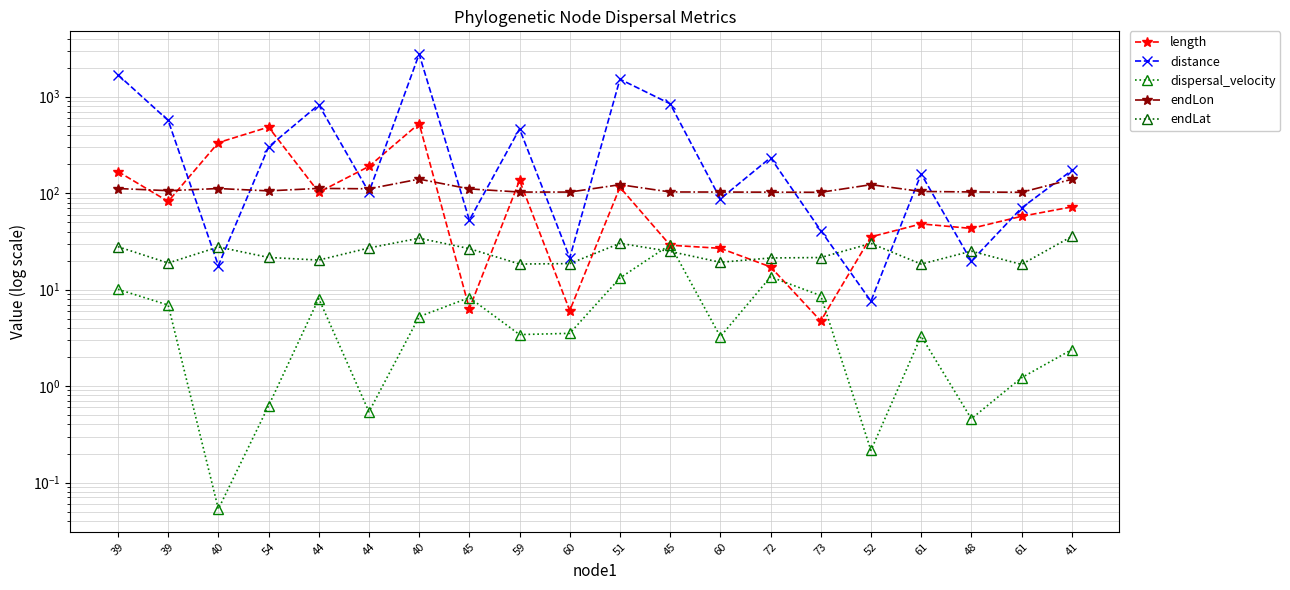

What is the difference between the highest and lowest values at 44?

817.1